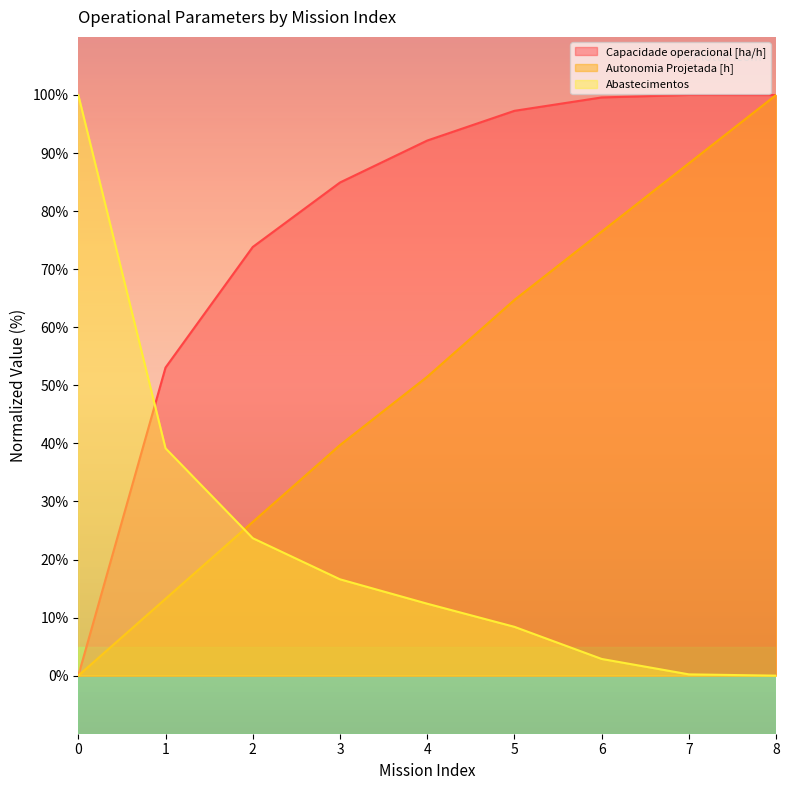

How many lines are shown in the chart?

3